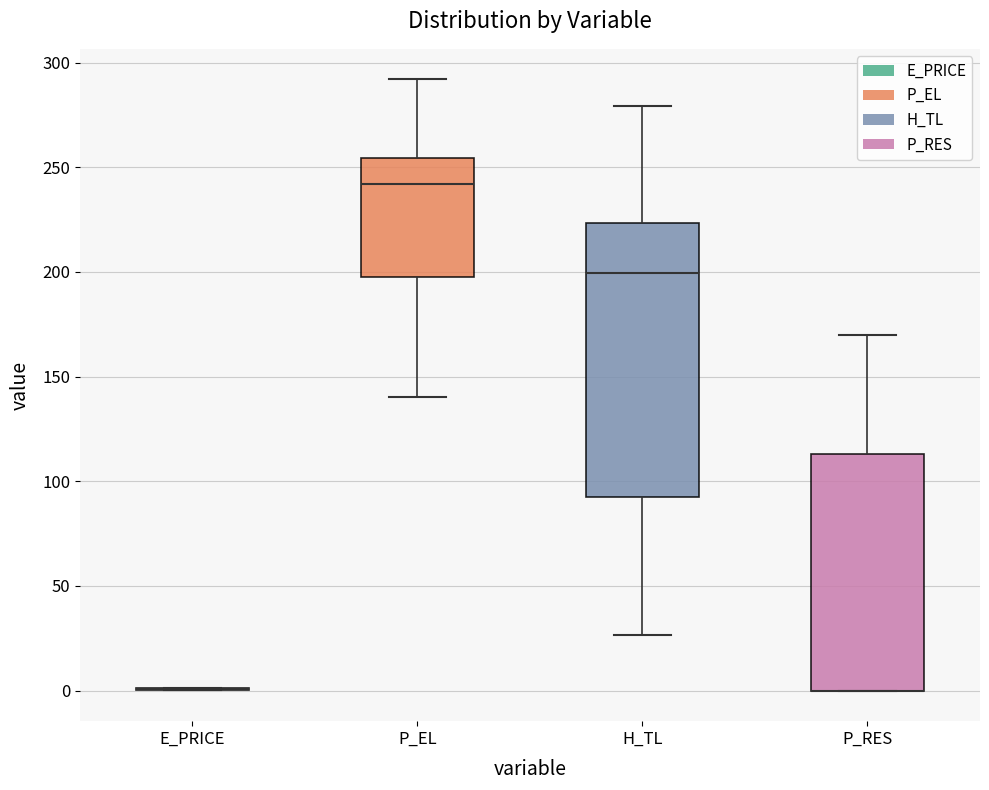

Where does the lower whisker of the box for P_EL end on the y-axis? The values are not printed on the chart, so give them approximately, as read against the axis.

140